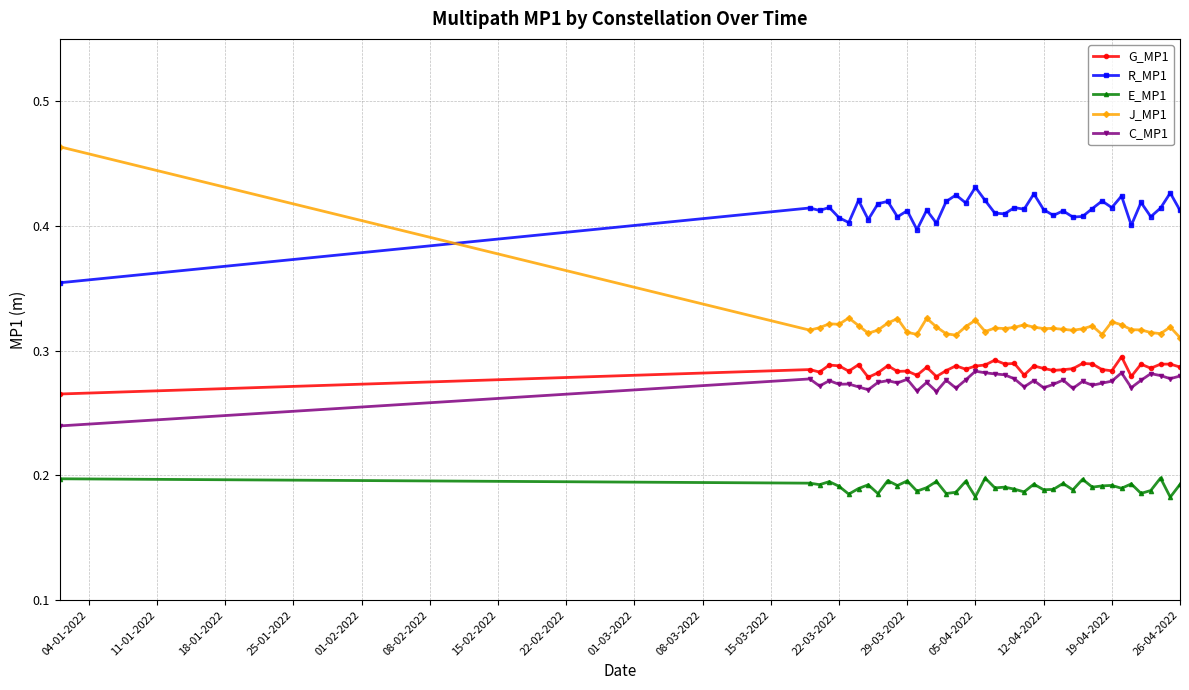

True or false: G_MP1 and E_MP1 cross at least once.

False